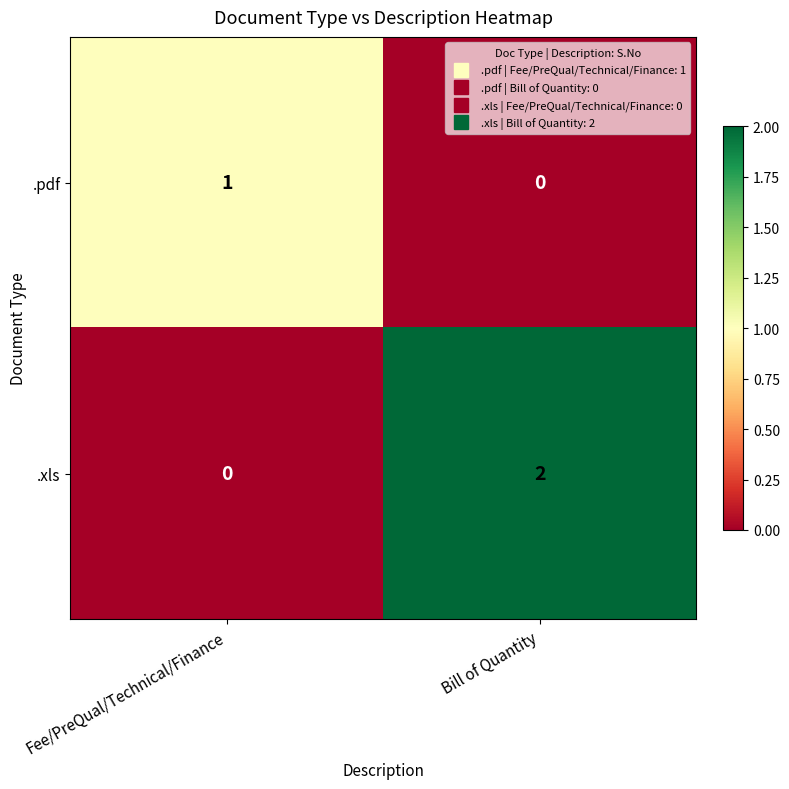

How many data points does each series have?

2